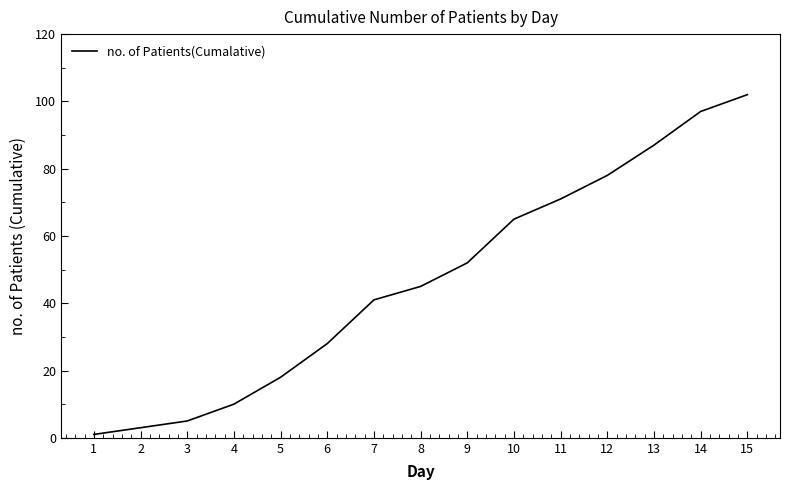

How many categories are shown in the chart?

15